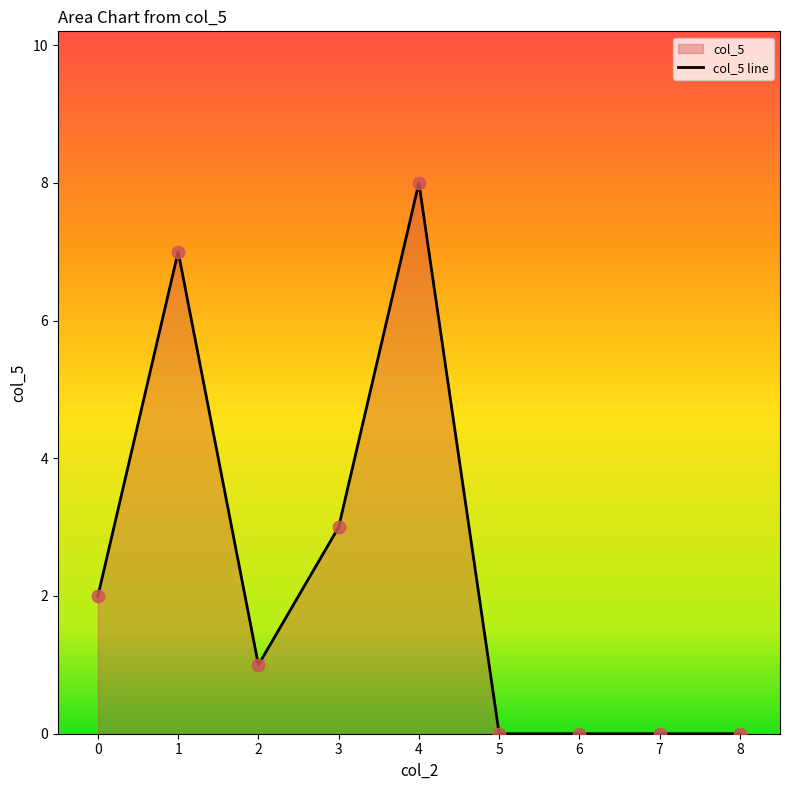

What is the change in value from 4 to 6?

-8